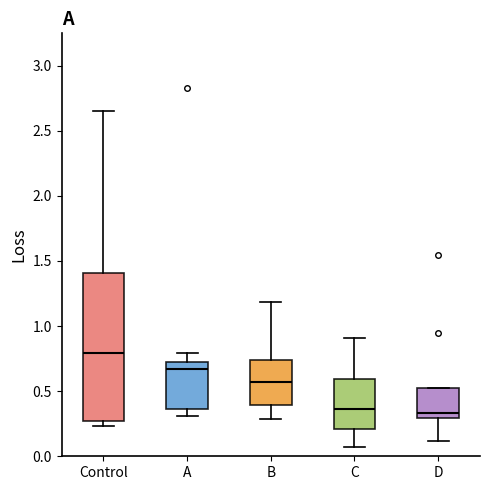

Reading left to right, read every box against the y-axis: the position of its median line, the range the box covers, and the ends of its whiskers. The values are not printed on the chart, so give them approximately, as read against the axis.

Control: median 0.80, box 0.25 to 1.40, whiskers 0.25 (just below the box's lower edge) to 2.65
A: median 0.65, box 0.35 to 0.75, whiskers 0.30 to 0.80
B: median 0.55, box 0.40 to 0.75, whiskers 0.30 to 1.20
C: median 0.35, box 0.20 to 0.60, whiskers 0.05 to 0.90
D: median 0.35, box 0.30 to 0.50, whiskers 0.10 to 0.50